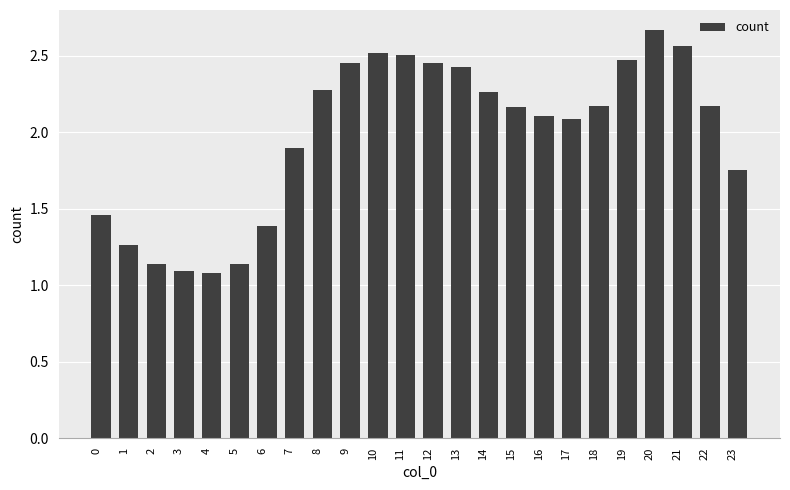

What is the value of the 8th bar from the left?

1.9